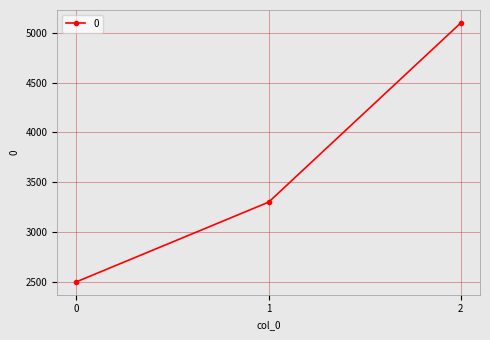

Does the chart display data point markers on the line(s)?

Yes